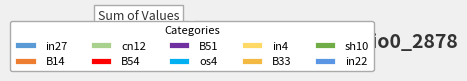

To the nearest percent, what percentage of the pie is B51?

13%